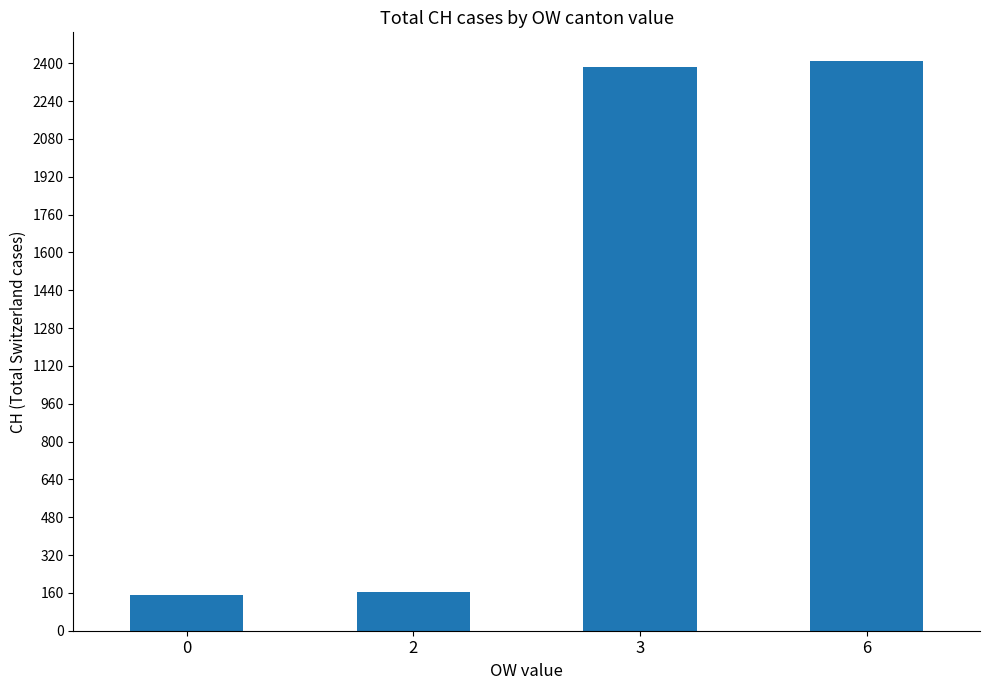

Which has a higher value, 3 or 6?

6